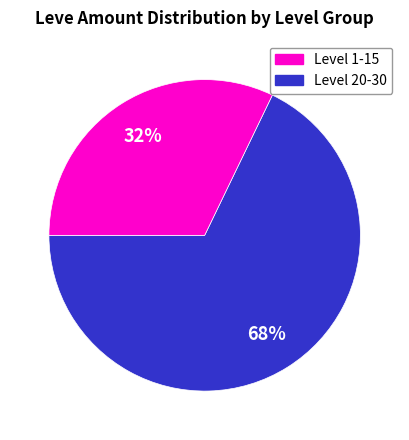

Is there any slice that represents more than half of the pie?

Yes